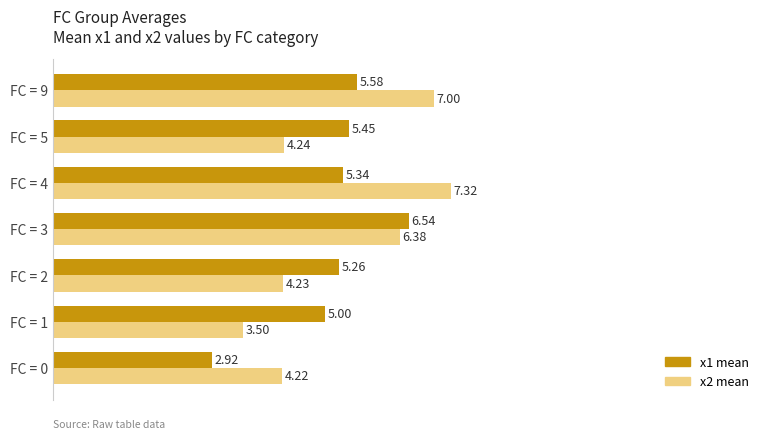

Which series has the largest range (max minus min)?

x2 mean